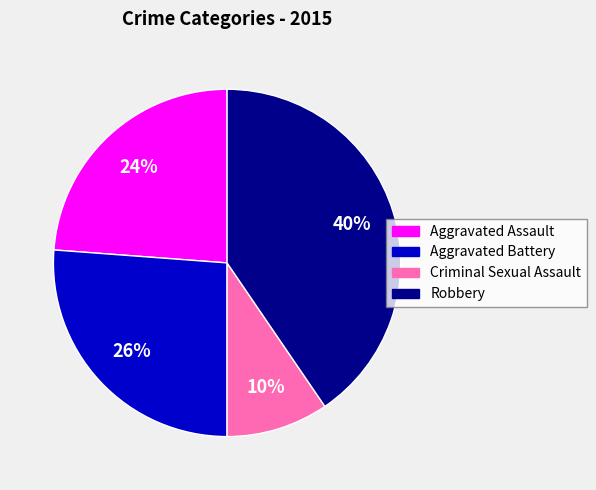

Does Aggravated Assault account for over 50% of the chart?

No